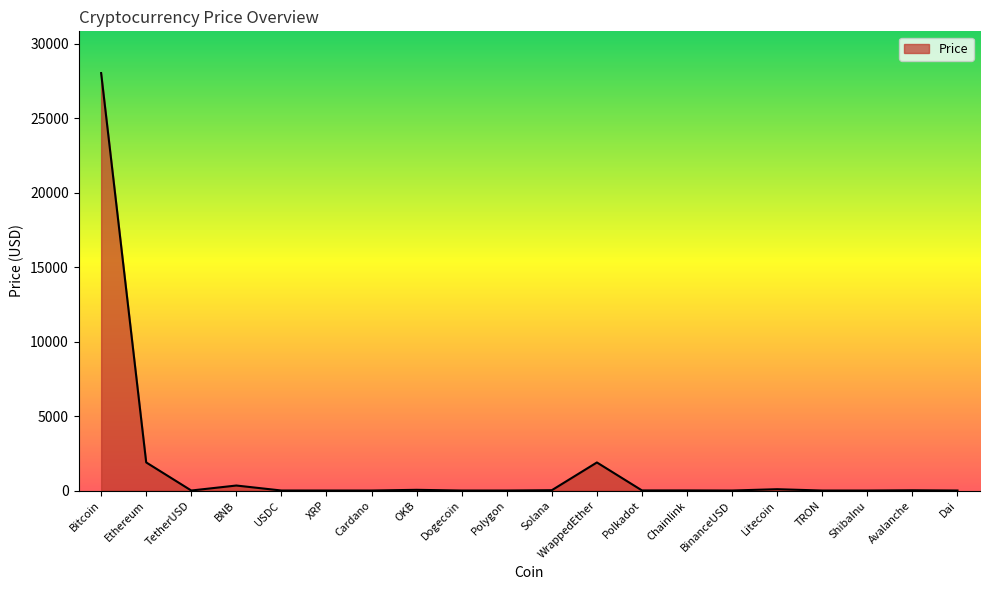

At which category does the chart reach its peak across all series?

Bitcoin